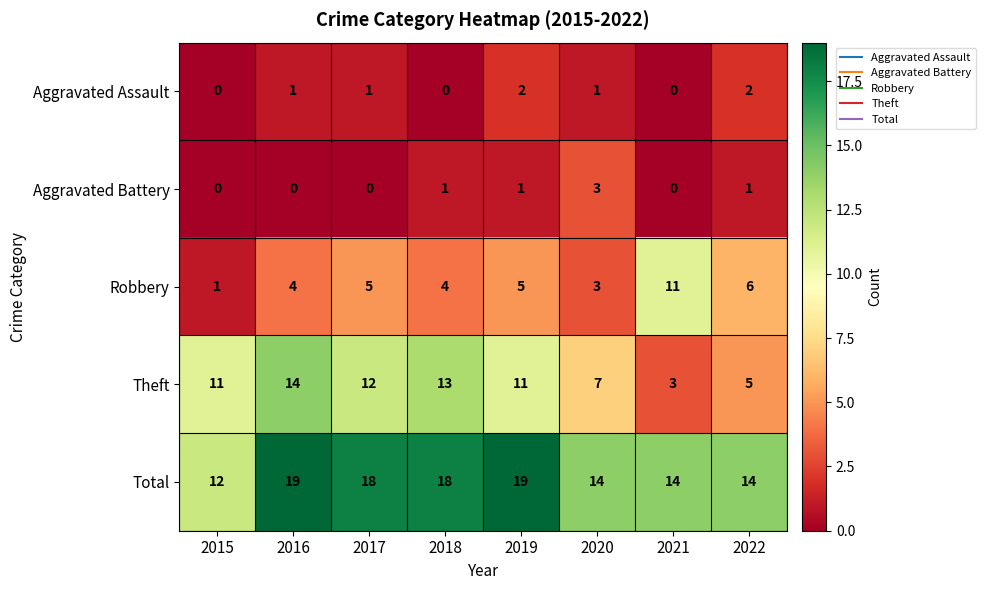

At 2022, list the series in order from smallest to largest.

Aggravated Battery, Aggravated Assault, Theft, Robbery, Total